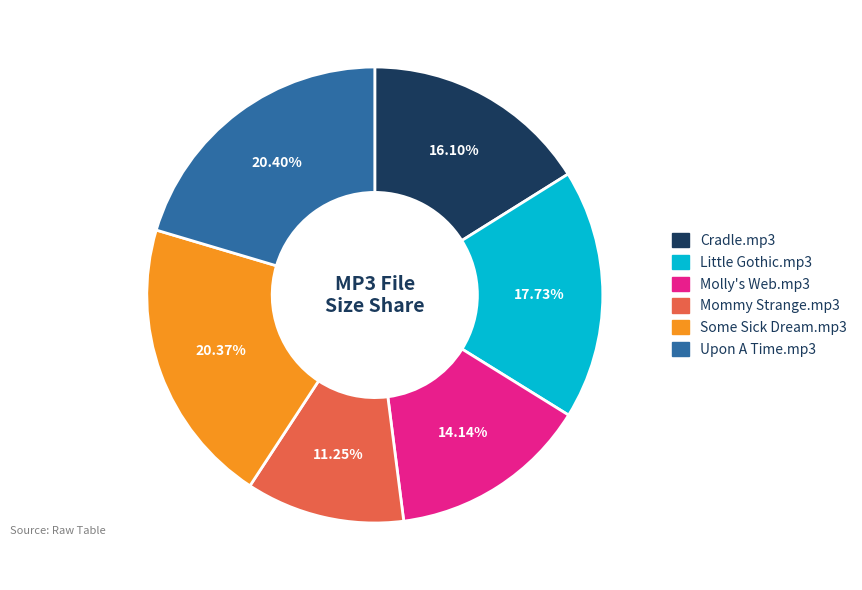

Is there any slice that represents more than half of the pie?

No